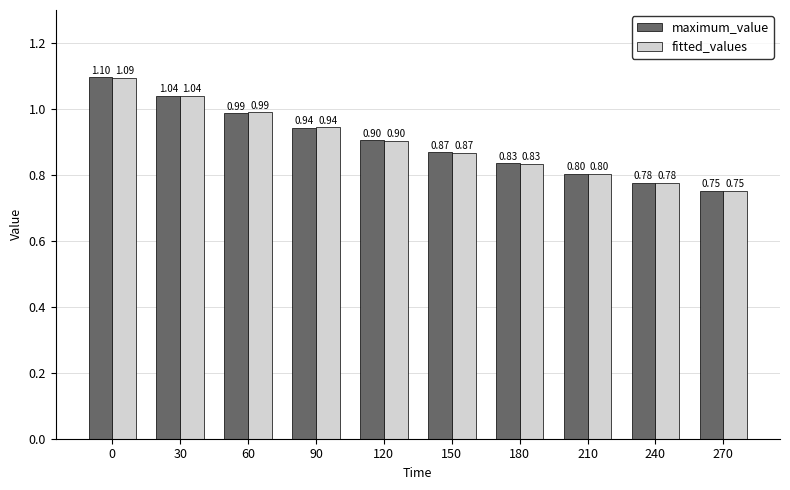

Which category has the lowest value across all series?

270